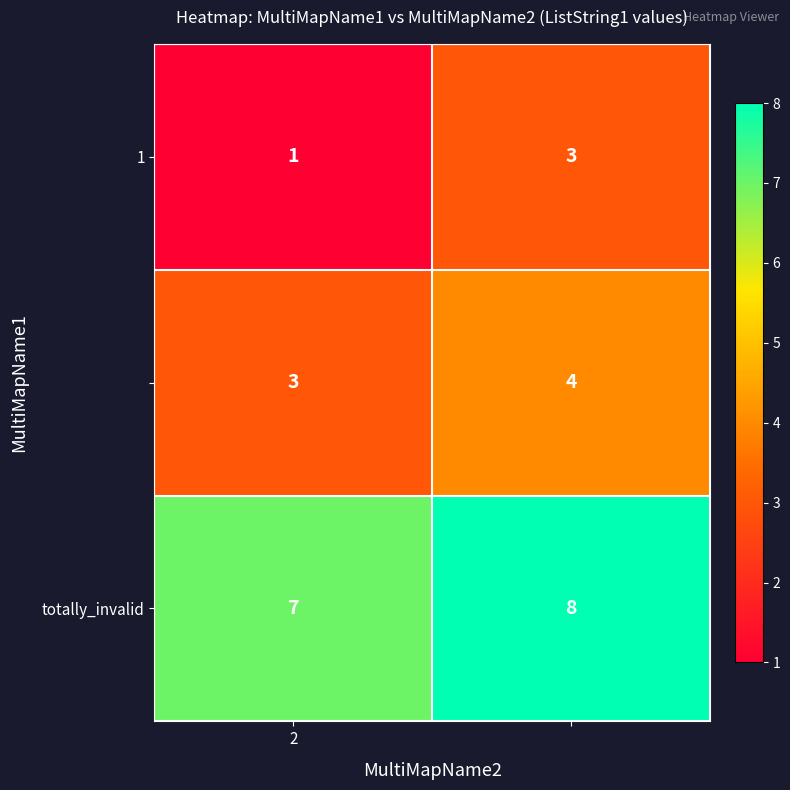

What is the greatest value displayed?

8